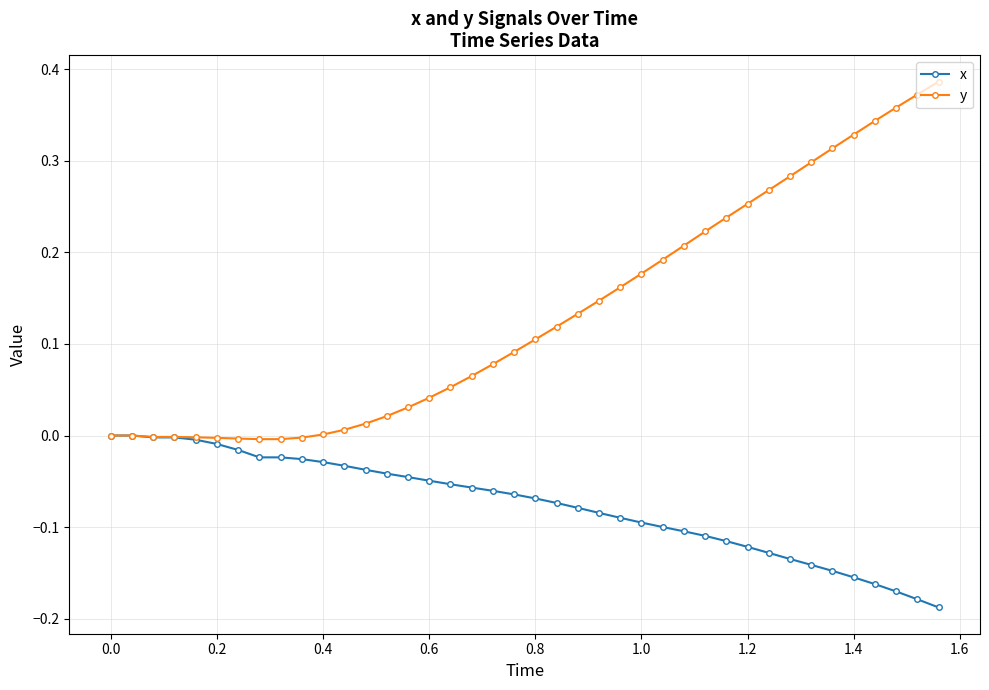

Which series has the largest total across all categories?

y